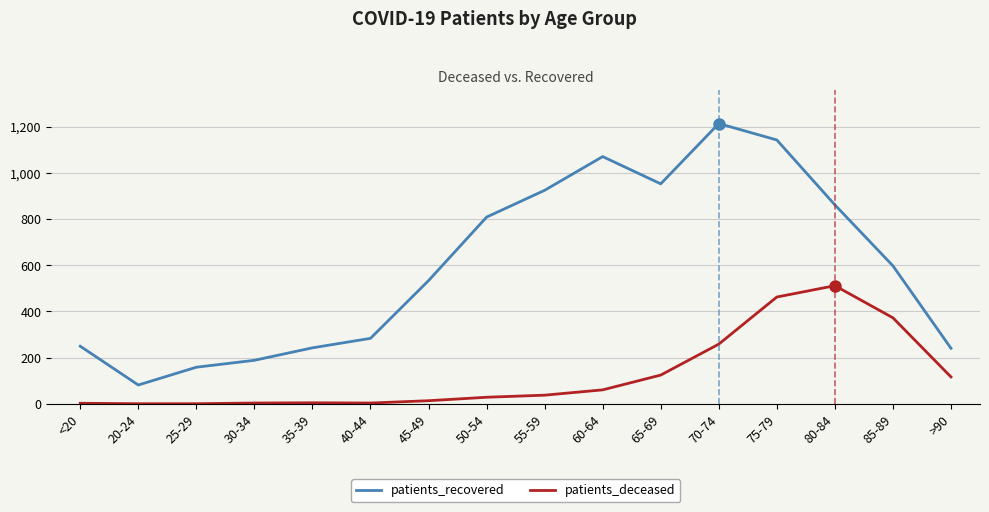

Which series has the largest range (max minus min)?

patients_recovered